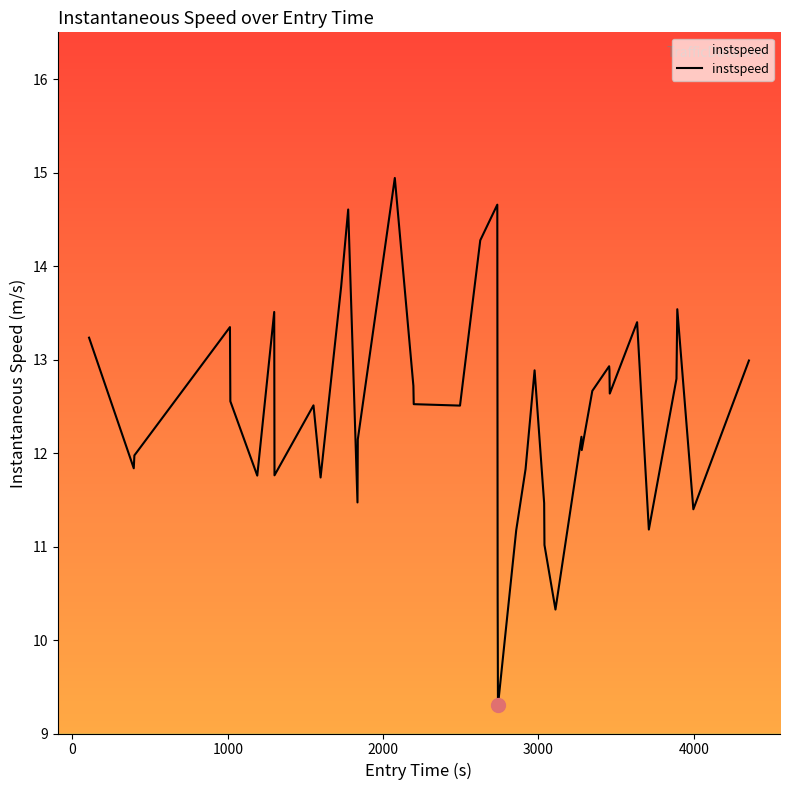

What is the difference between the maximum and minimum values?

5.6